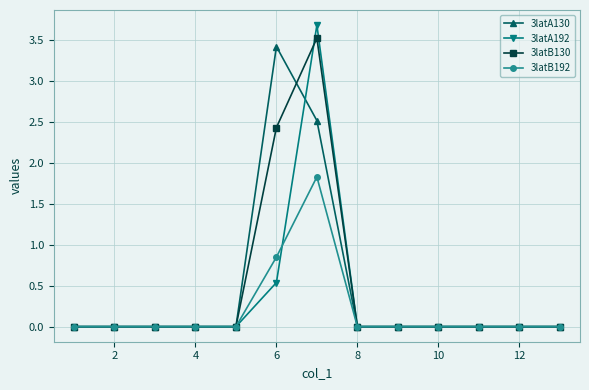

How many lines are shown in the chart?

4